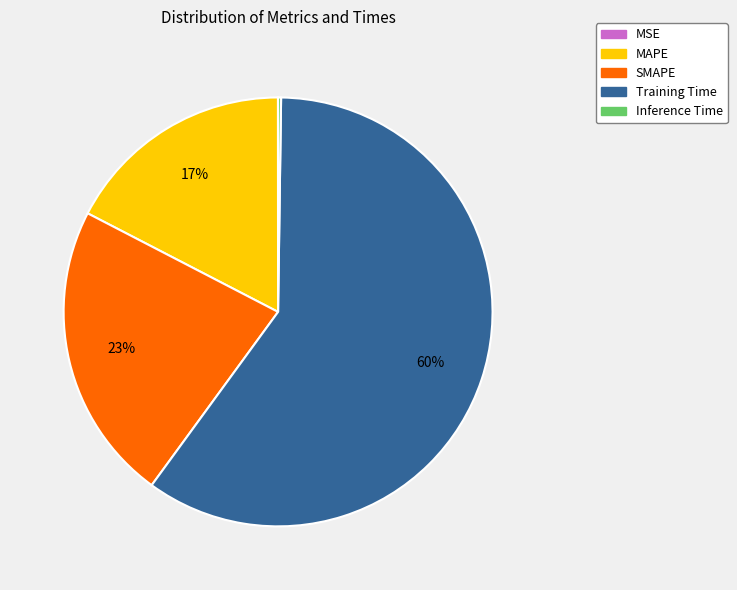

Do Training Time and SMAPE together represent more than half of the pie?

Yes